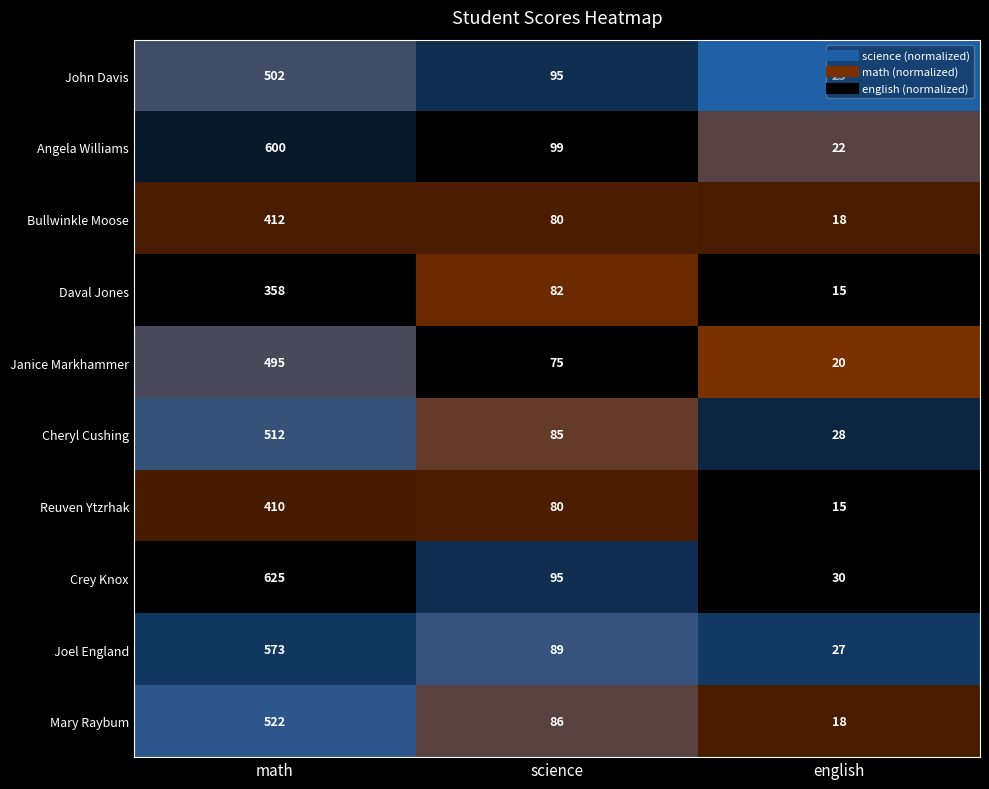

How many Janice Markhammer values are between 20 and 495?

3